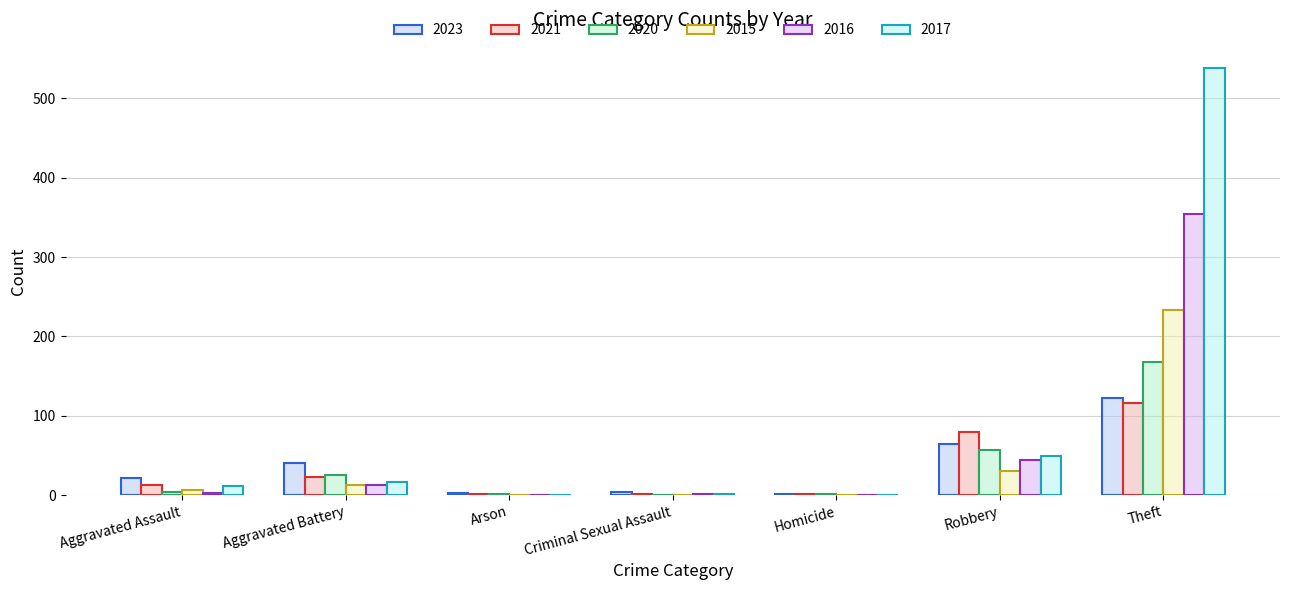

Which series changed the most between Aggravated Battery and Robbery?

2021